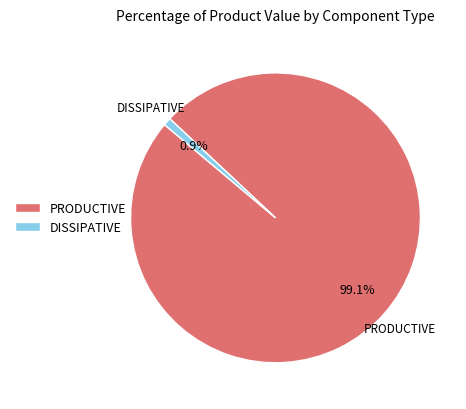

Rank the categories by value from highest to lowest.

PRODUCTIVE, DISSIPATIVE